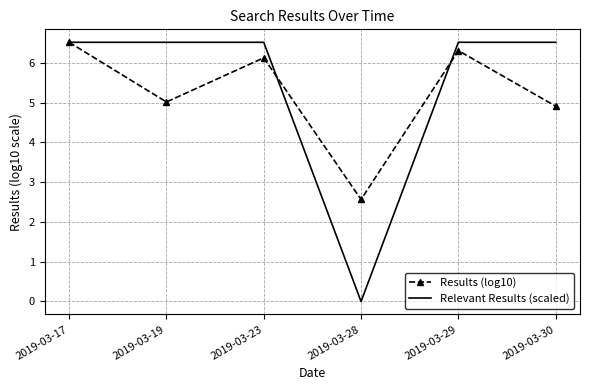

Is it true that Relevant Results (scaled) equals 0.0 at 2019-03-28?

True